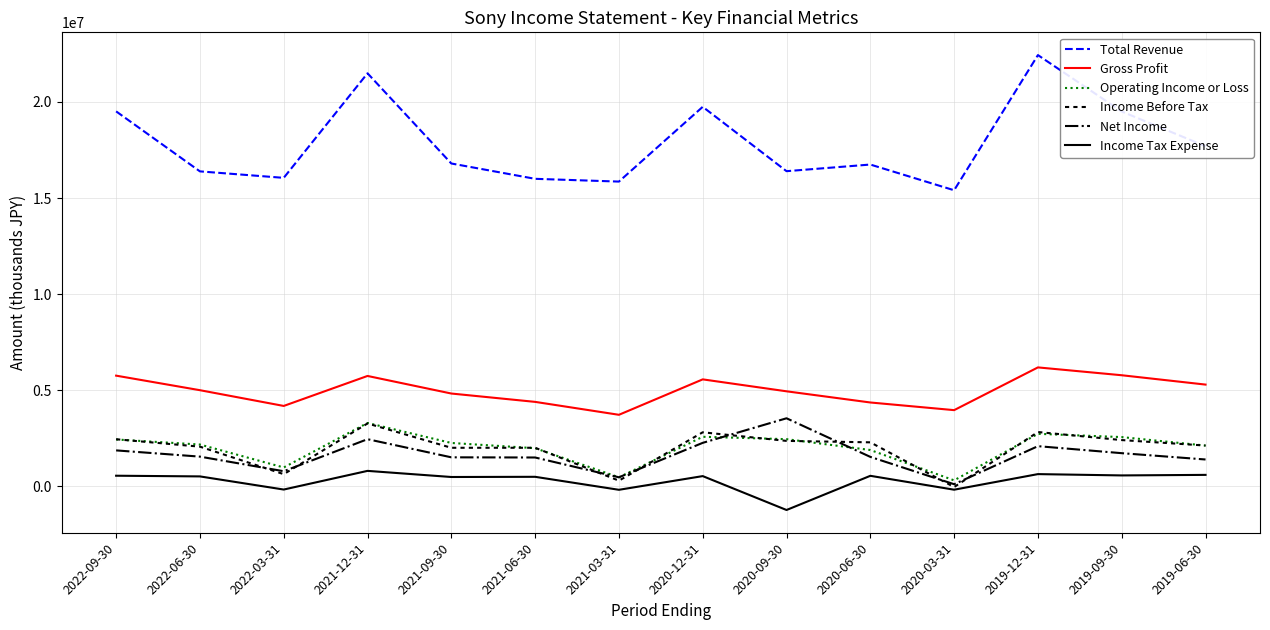

Where does the Net Income series first go above 1547000?

2022-09-30